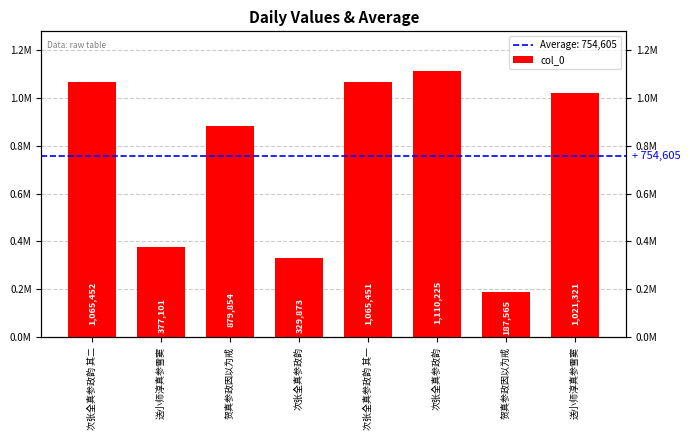

What is the greatest value displayed?

1110225